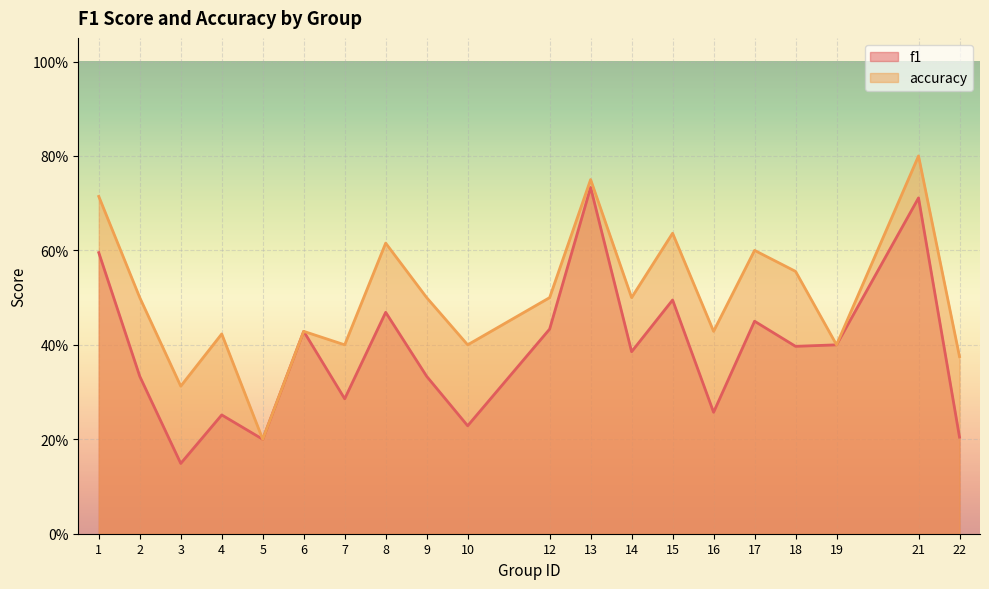

In accuracy, how many points are lower than both neighbors (excluding endpoints)?

7